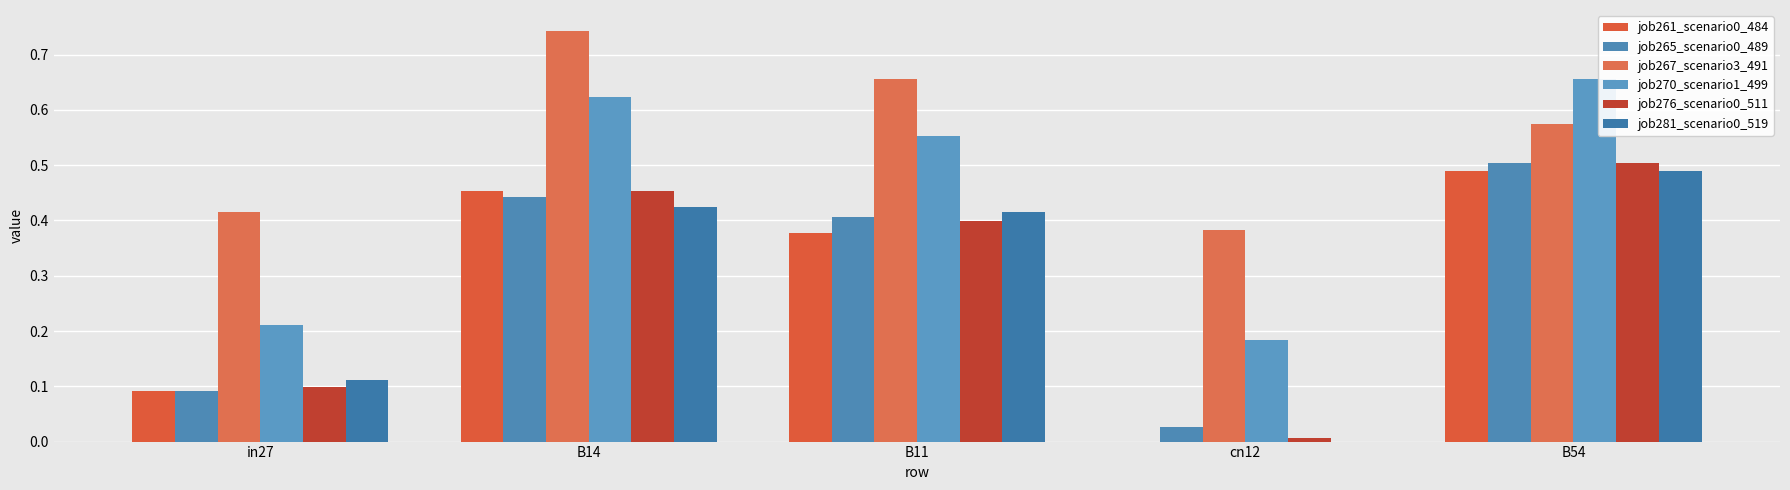

Count the number of categories in the chart.

5